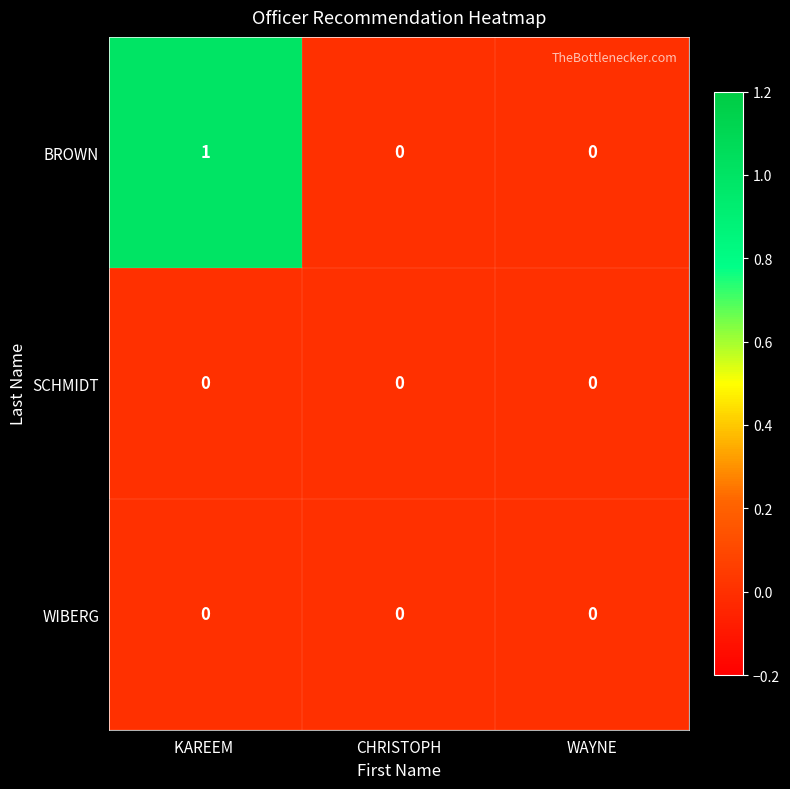

The WIBERG series shows 0 at KAREEM . True or false?

True